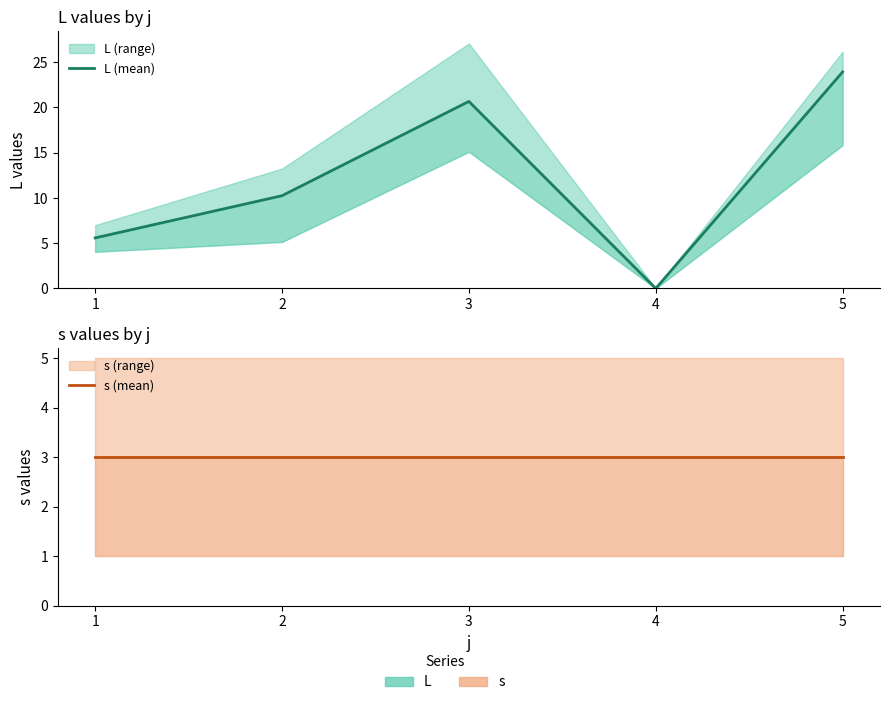

Rank the categories by L (mean) value from lowest to highest.

4, 1, 2, 3, 5